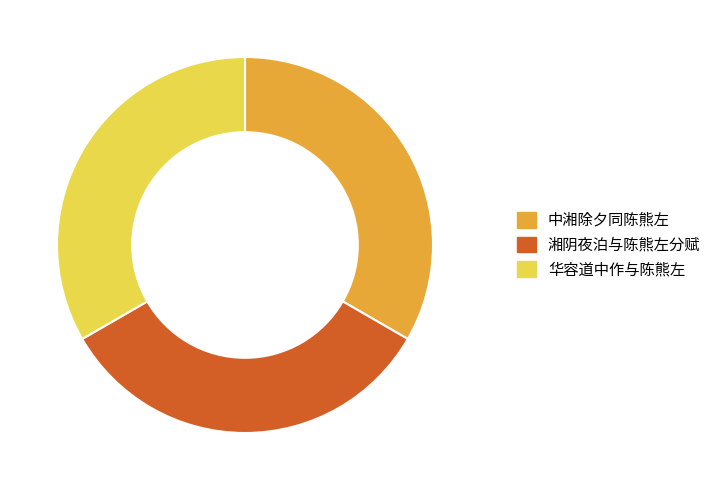

What is the ratio of the value at 中湘除夕同陈熊左 to the value at 华容道中作与陈熊左?

1.0